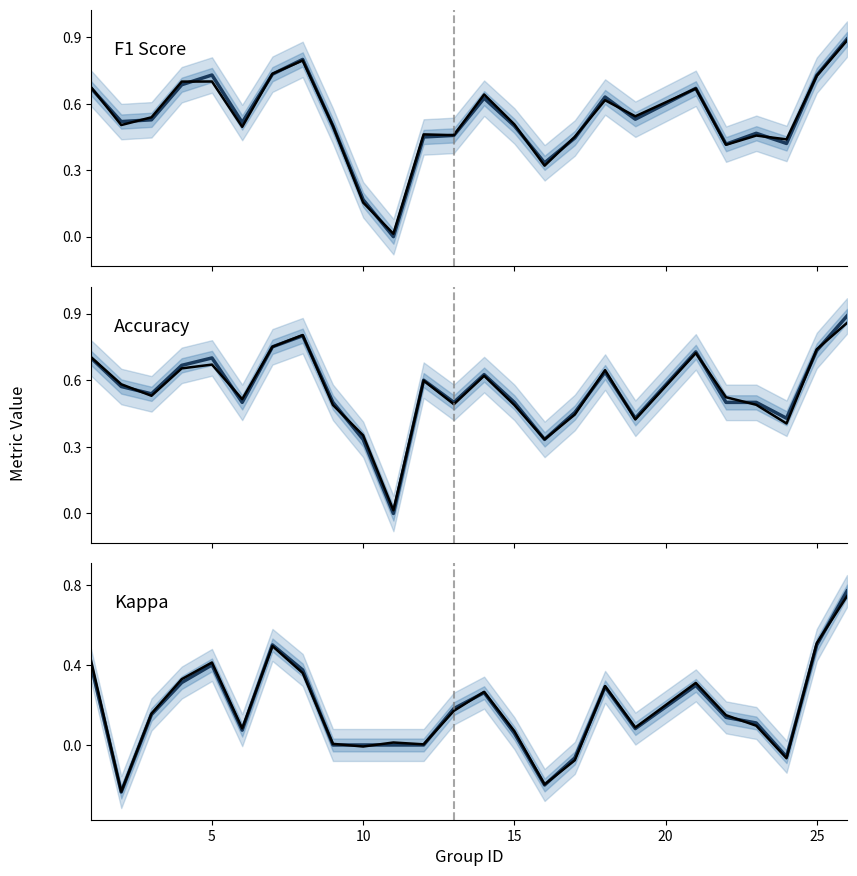

Which series has the widest spread of values?

Kappa